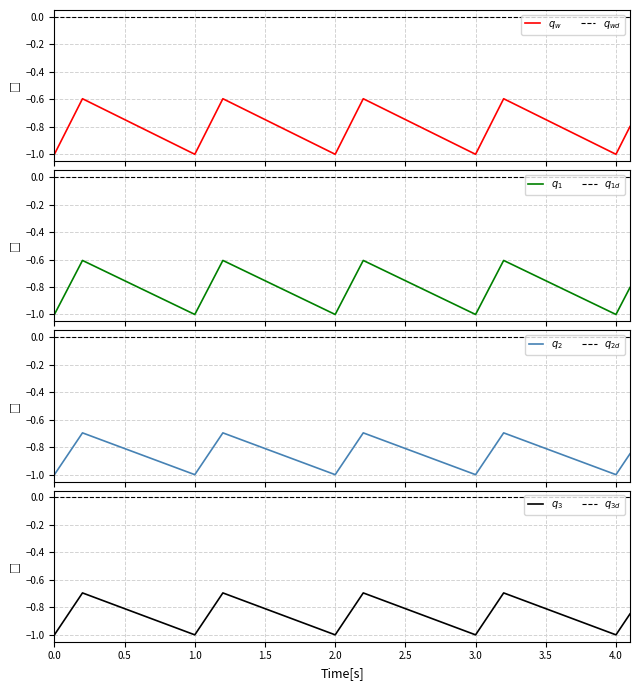

Does the chart have visible grid lines?

Yes